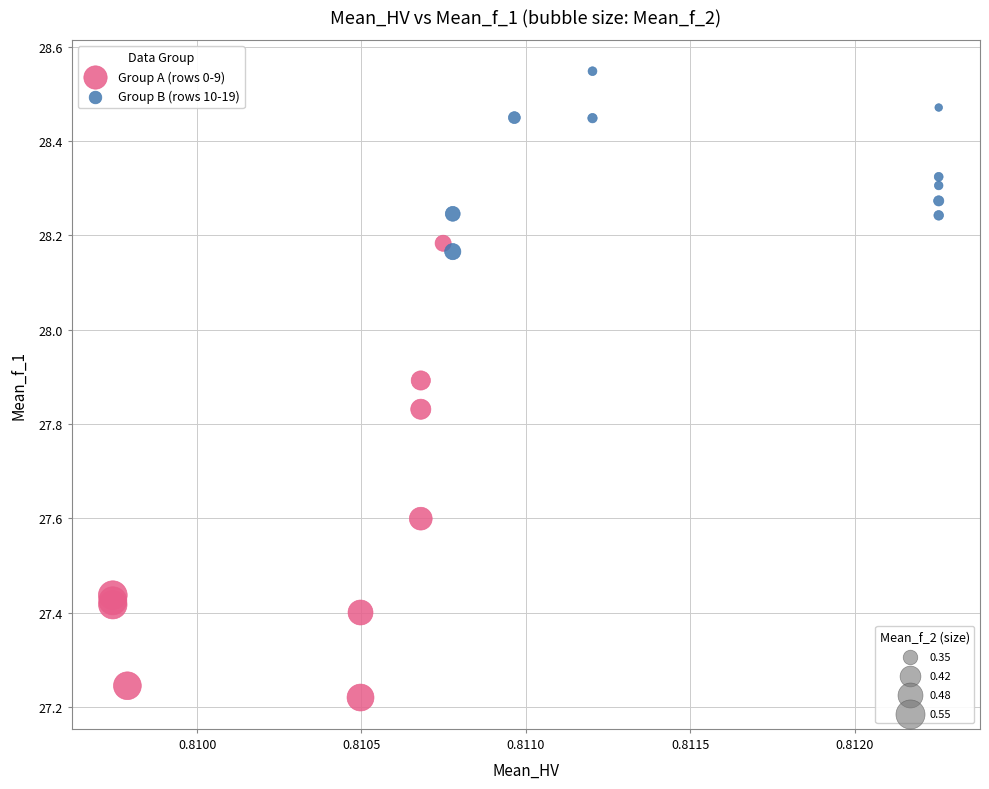

What are all the series names shown in the legend?

Group A (rows 0-9), Group B (rows 10-19)